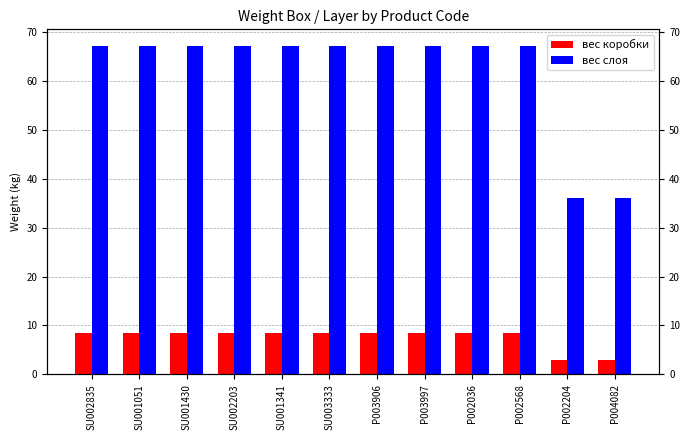

Which series has the largest total across all categories?

вес слоя